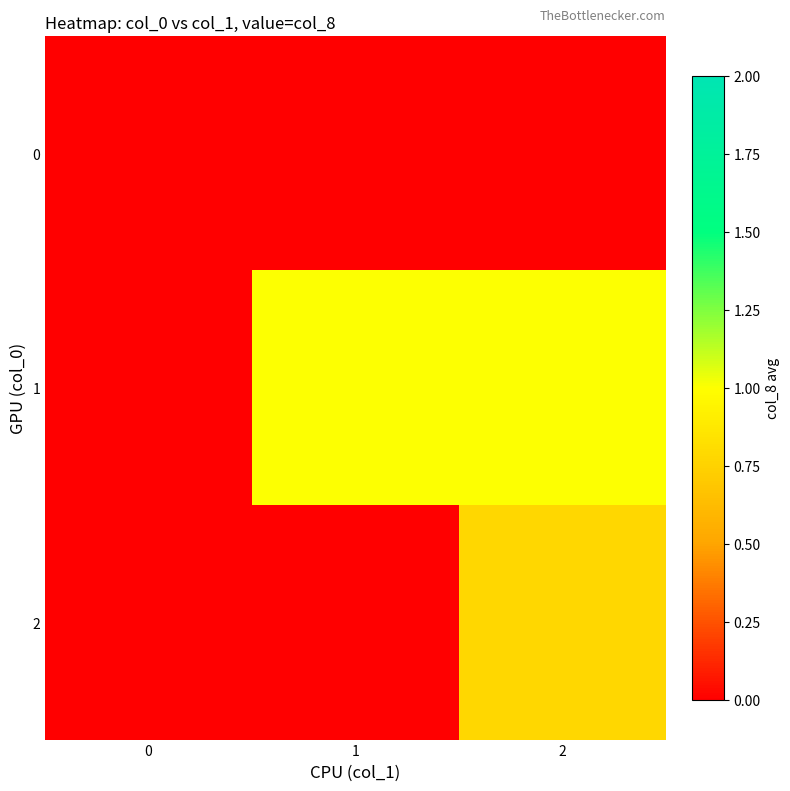

Which series has the largest total across all categories?

row_1